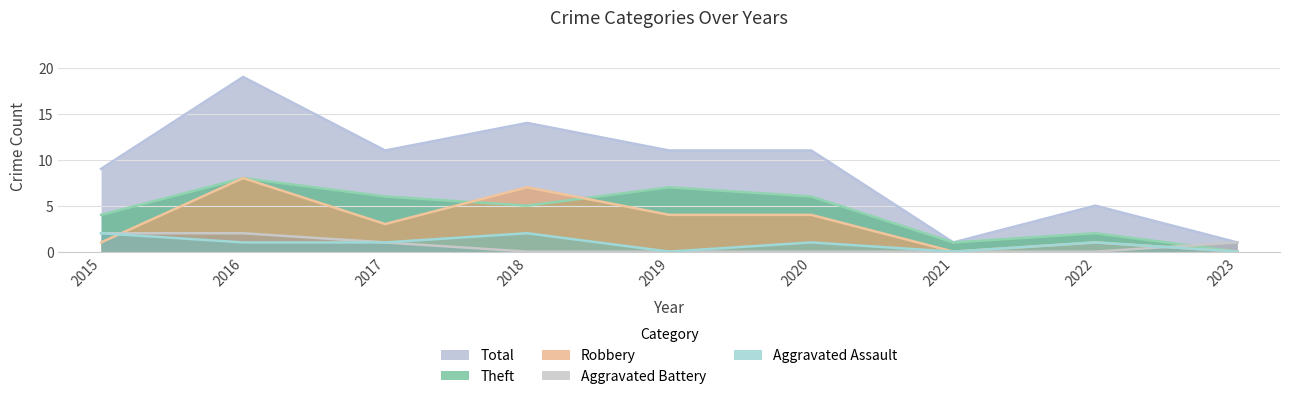

Rank the categories by Theft value from lowest to highest.

2023, 2021, 2022, 2015, 2018, 2017, 2020, 2019, 2016